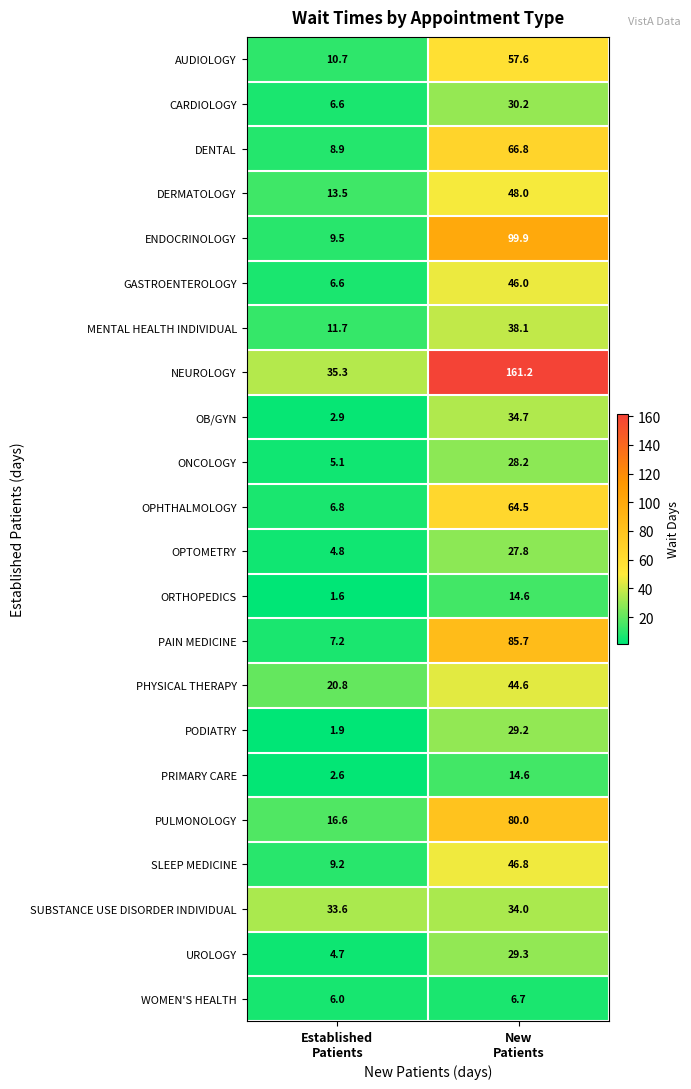

What is the minimum value shown in the chart?

1.6